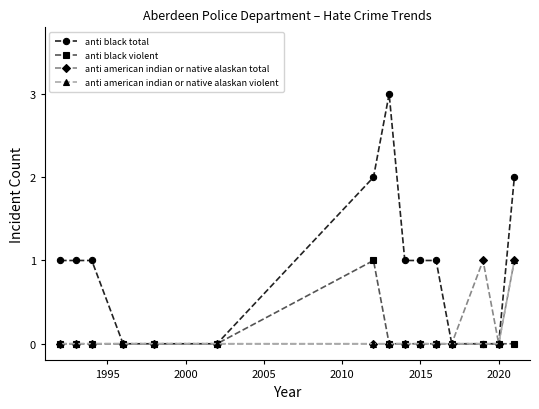

What is the maximum value for anti black total?

3